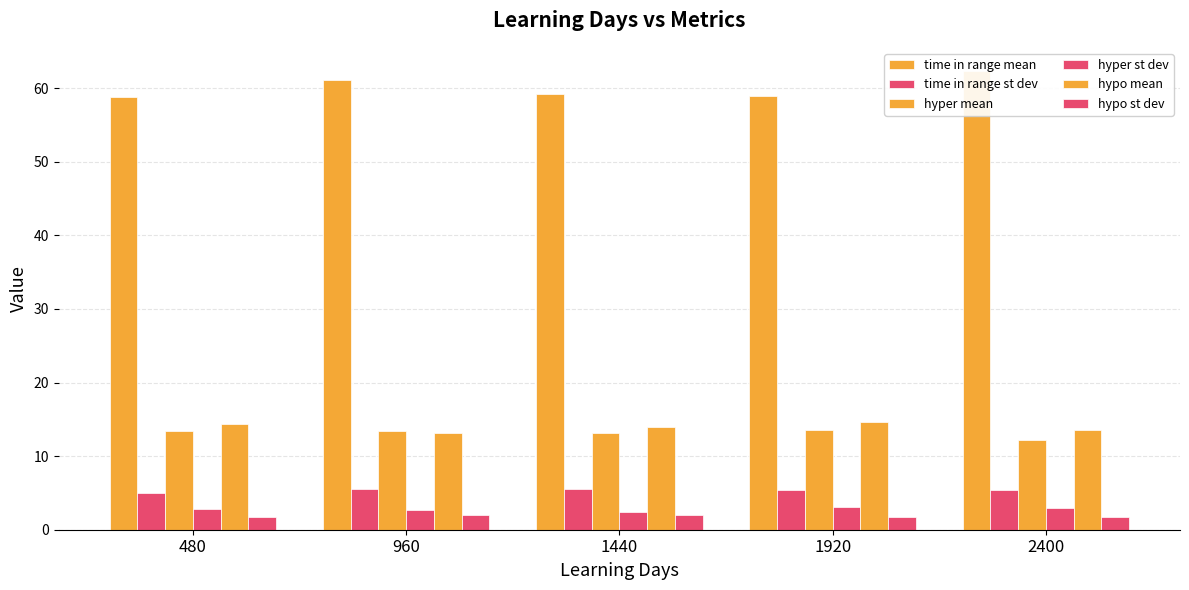

What is the value of the hyper mean bar at the 4th from the left?

13.6